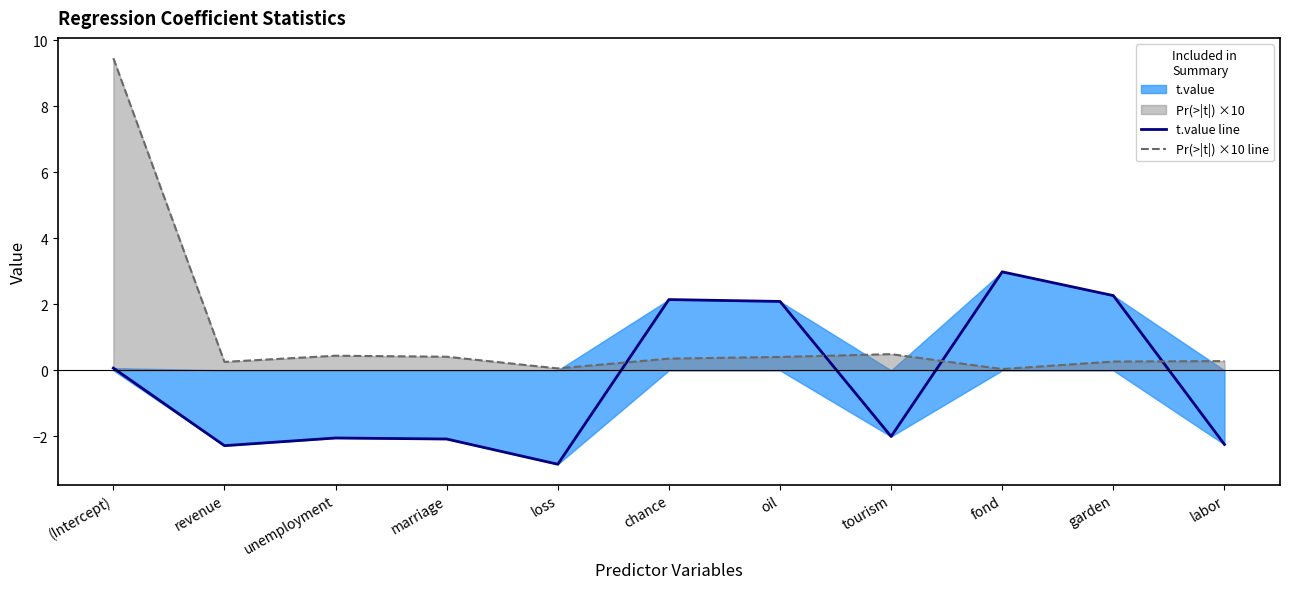

Reading left to right, extract all data points from this chart.

t.value line: 0.1	-2.3	-2.0	-2.1	-2.8	2.1	2.1	-2.0	3.0	2.3	-2.2
Pr(>|t|) ×10 line: 9.5	0.3	0.4	0.4	0.1	0.4	0.4	0.5	0.0	0.3	0.3